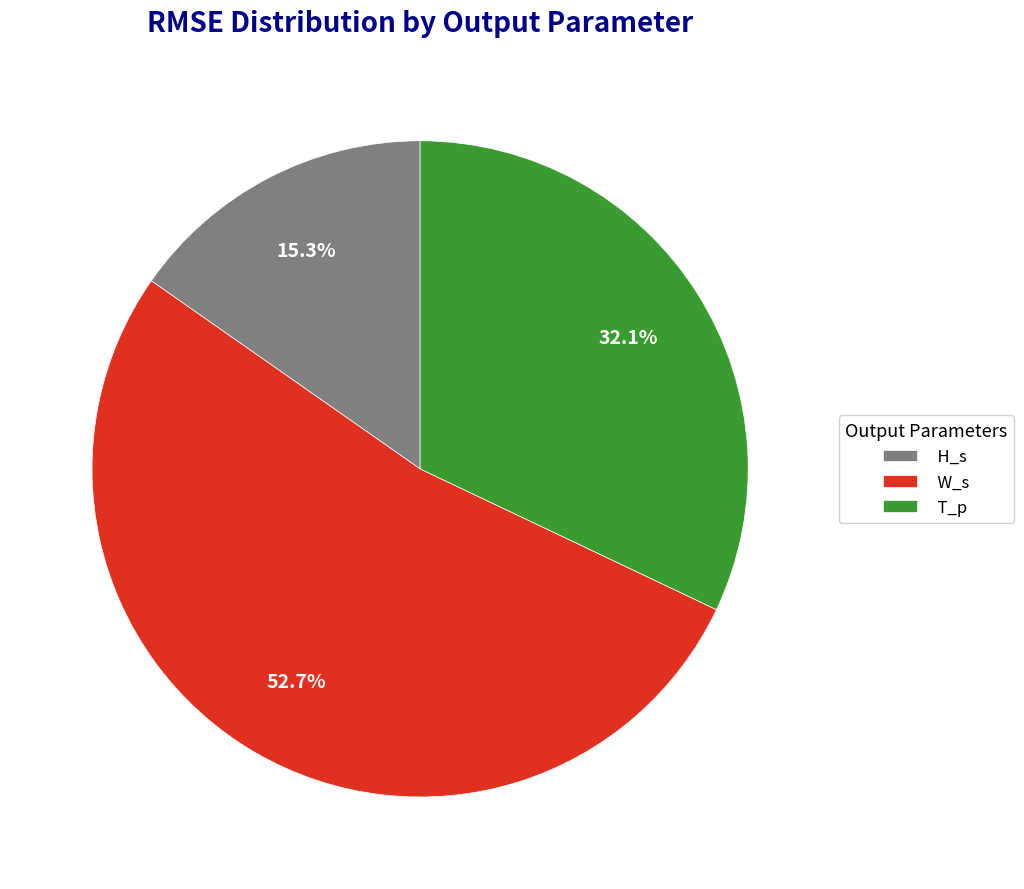

How many slices are in this pie chart?

3